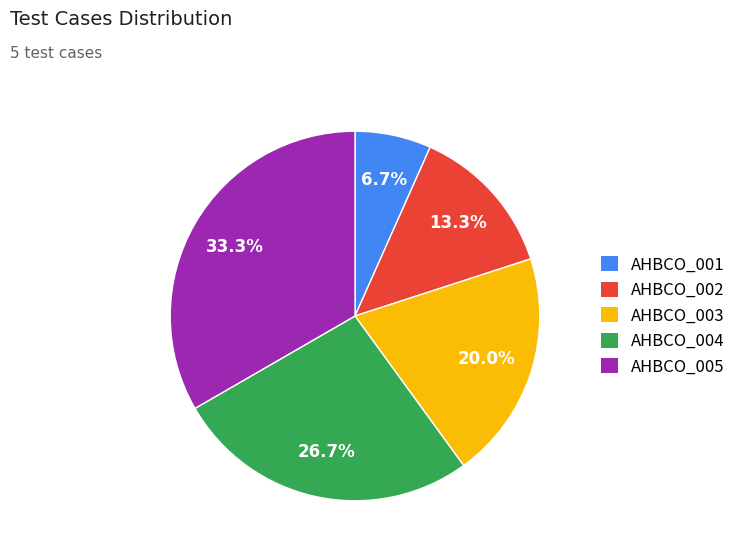

Count the number of slices in the pie.

5